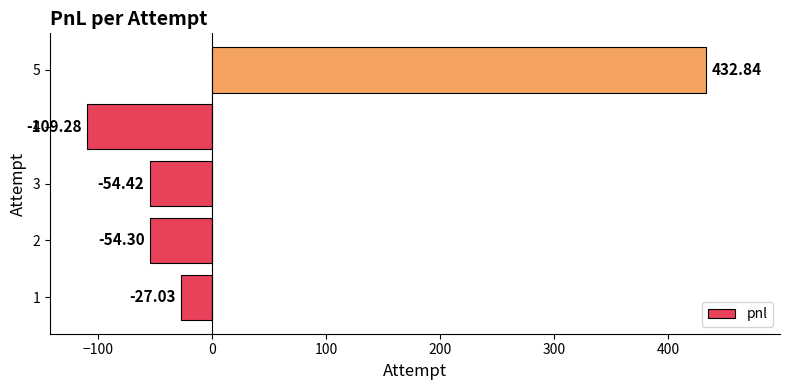

Between 3 and 5, which is larger?

5